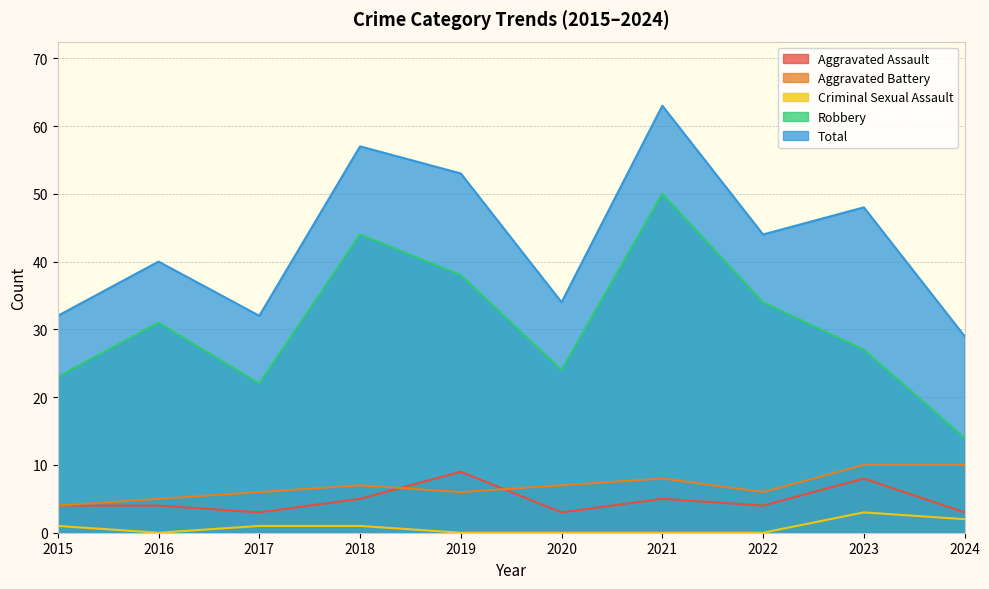

Which series has the widest spread of values?

Robbery